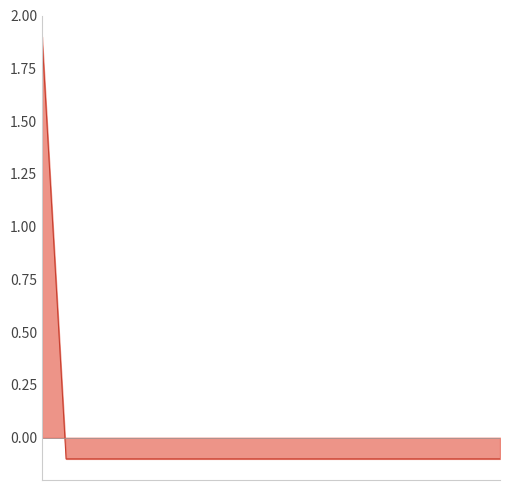

Where does the data first go above 0?

2022-11-01